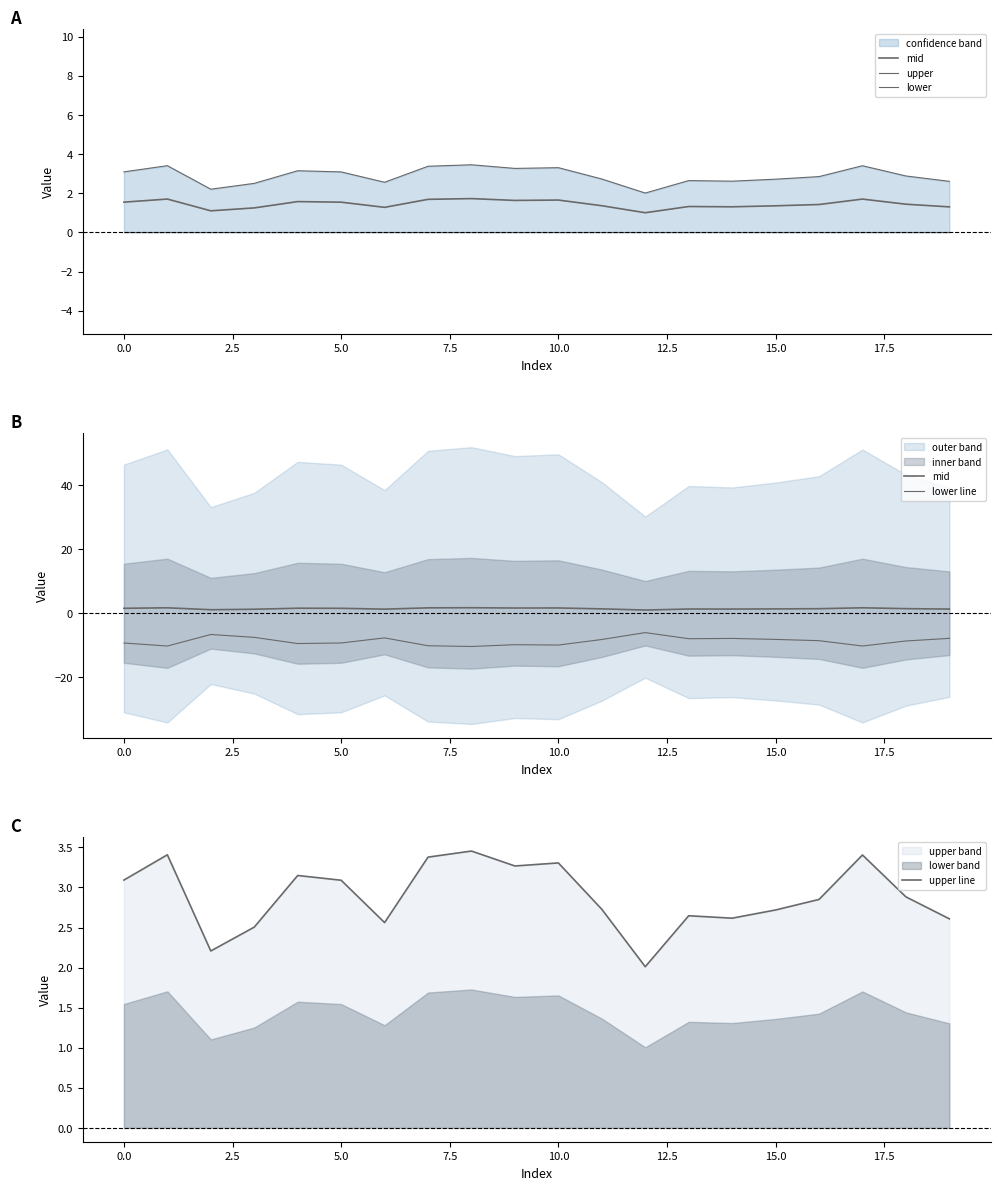

At 17, list the series in order from largest to smallest.

upper, upper line, mid, lower, lower line